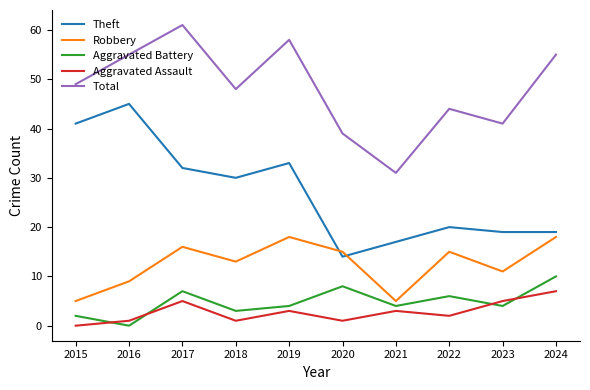

At which category is the sum across all series the highest?

2017